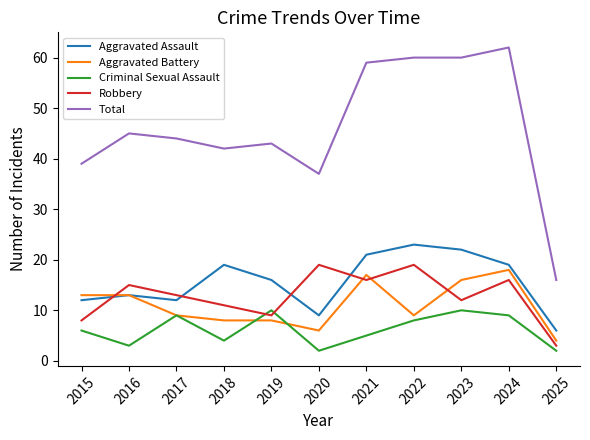

Rank the series at 2020 from highest to lowest value.

Total, Robbery, Aggravated Assault, Aggravated Battery, Criminal Sexual Assault